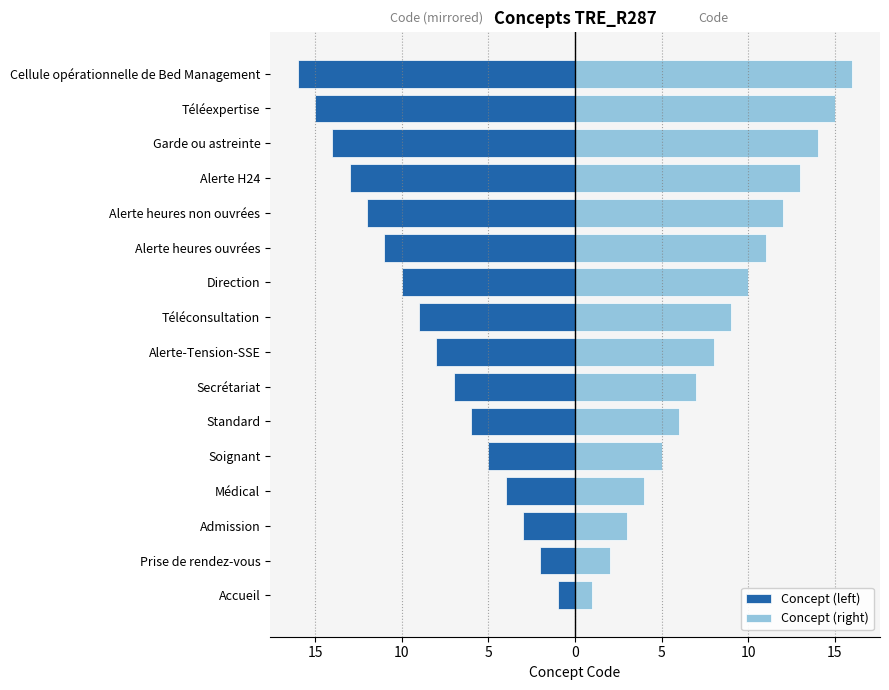

Which series has the largest total across all categories?

Concept (right)